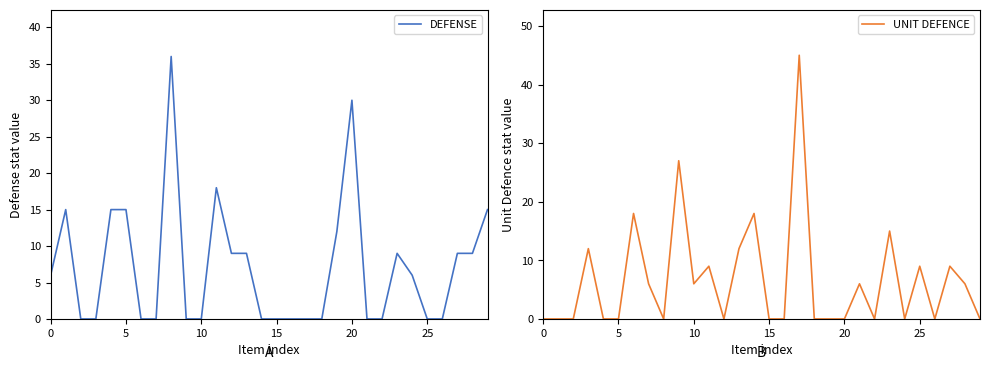

List the series in order of their overall mean, lowest first.

UNIT DEFENCE, DEFENSE